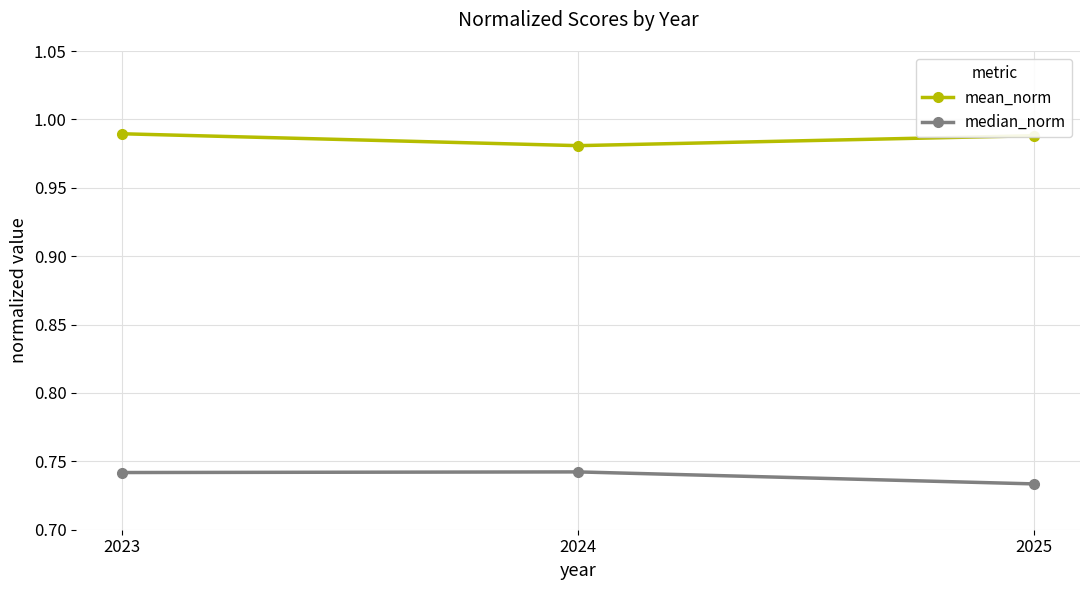

Count the mean_norm values in the range 0 to 1.

3